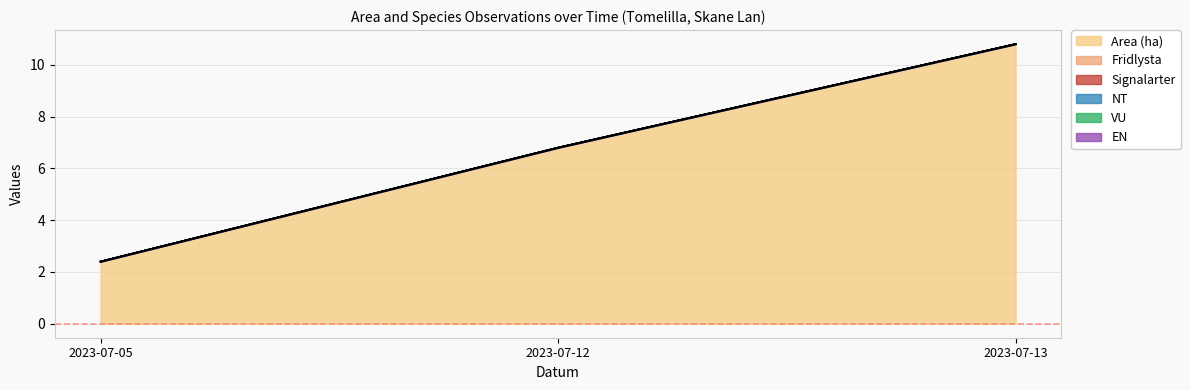

Rank the series at 2023-07-13 from lowest to highest value.

Fridlysta, Signalarter, NT, VU, EN, Area (ha)